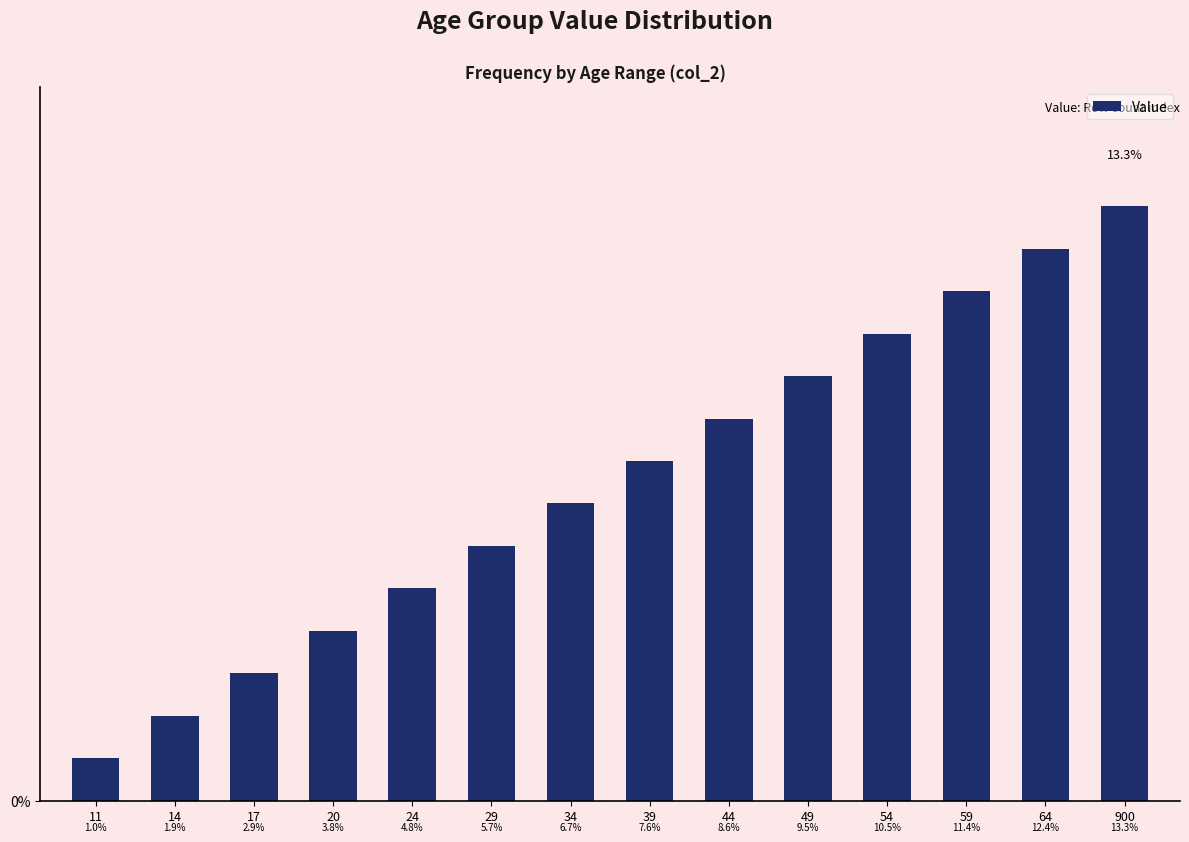

What is the value of the 13th bar from the left?

0.1